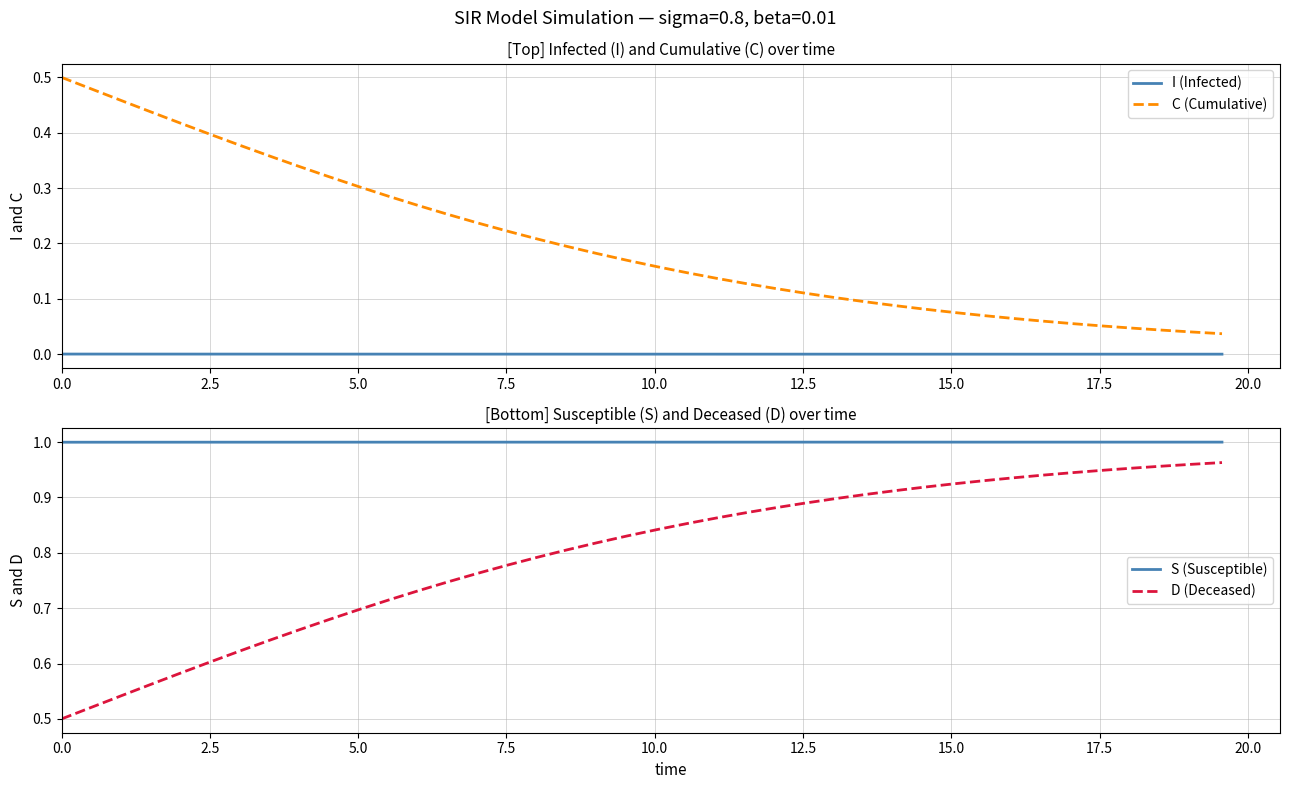

True or false: C (Cumulative) and I (Infected) cross at least once.

False